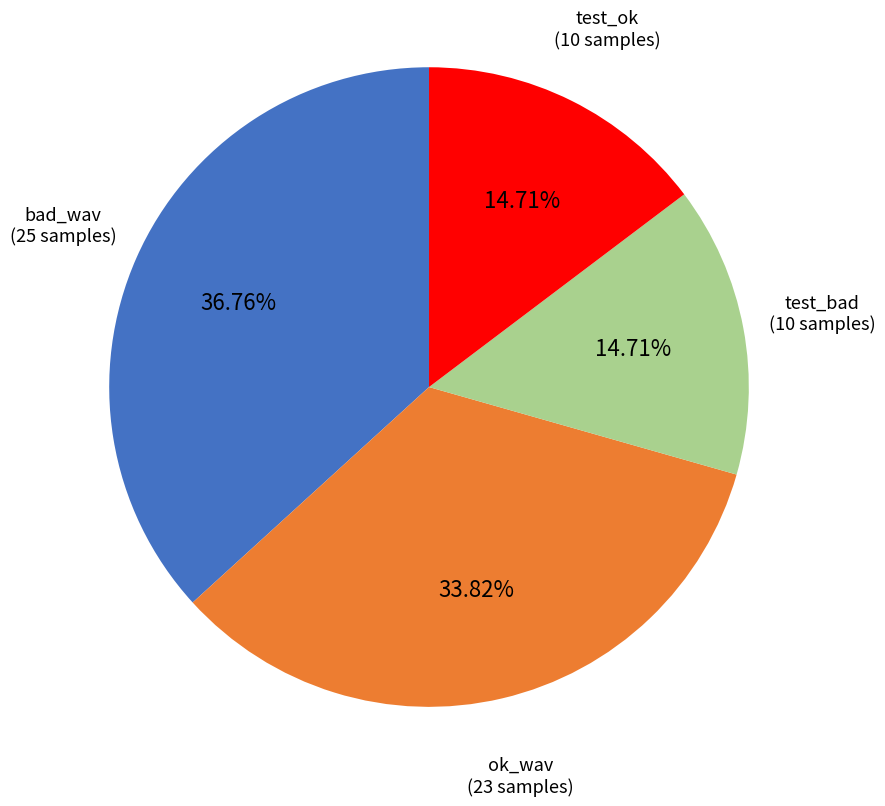

Is there any slice that represents more than half of the pie?

No